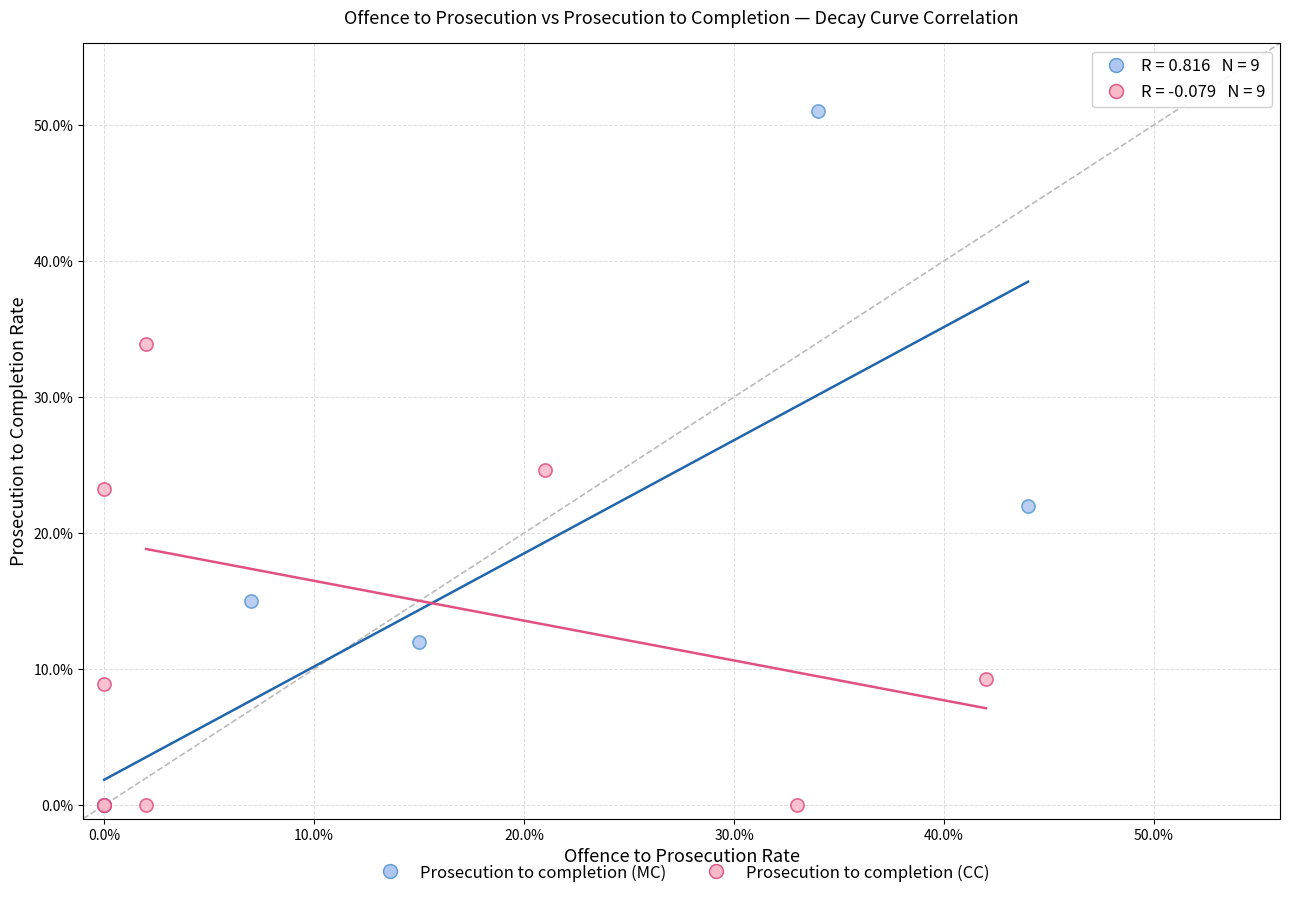

Which series reaches the maximum Y coordinate?

Prosecution to completion (MC)